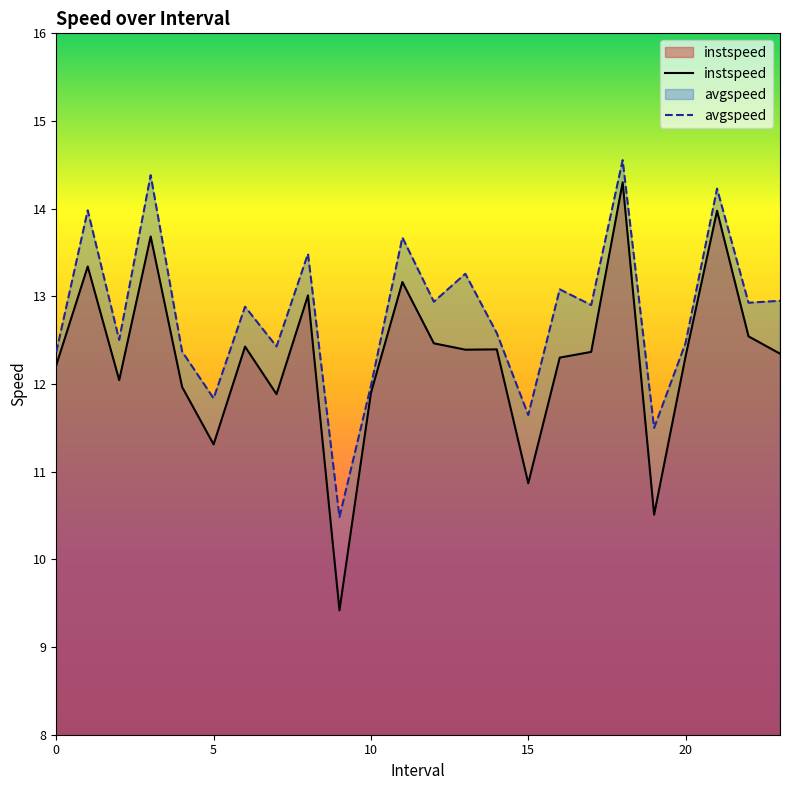

The value of avgspeed at 11 is 22.6. True or false?

False